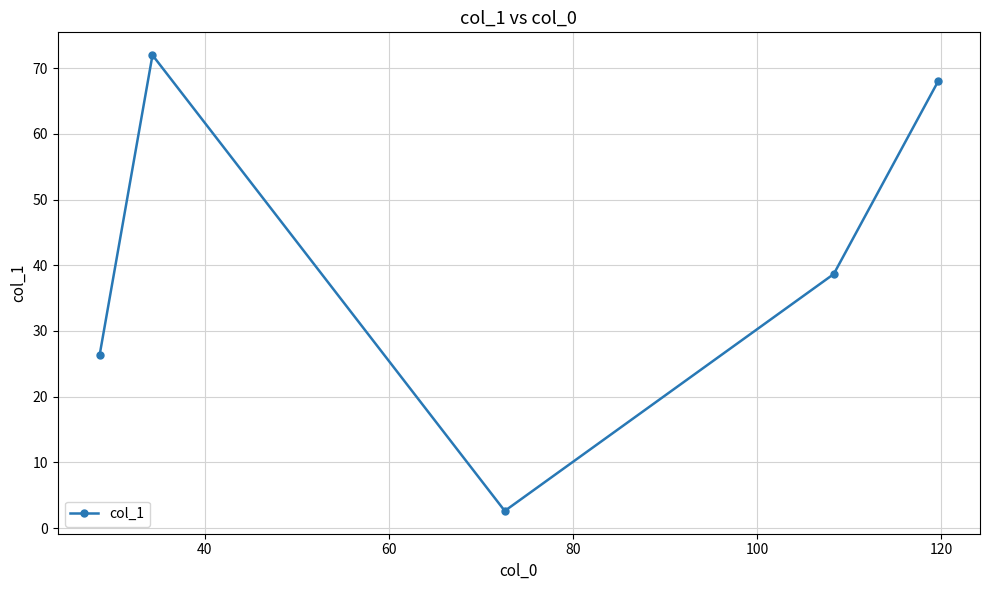

What is the value of the 5th point from the left?

68.0